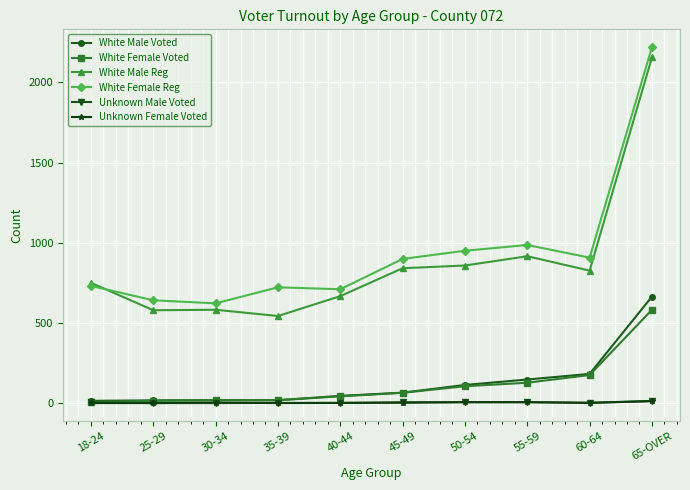

How many categories are shown in the chart?

10